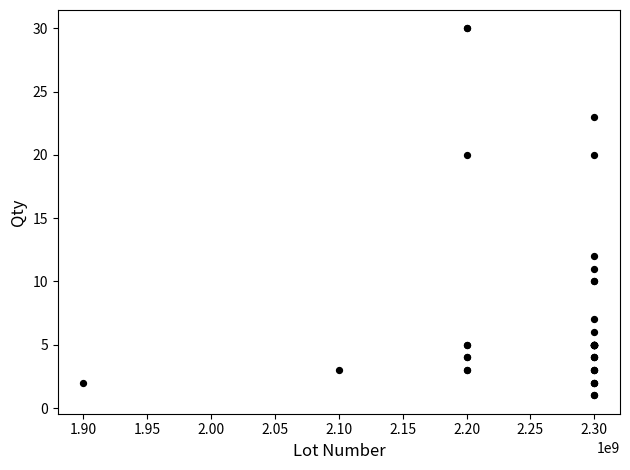

What Y value in the scatter plot is closest to 15?

12